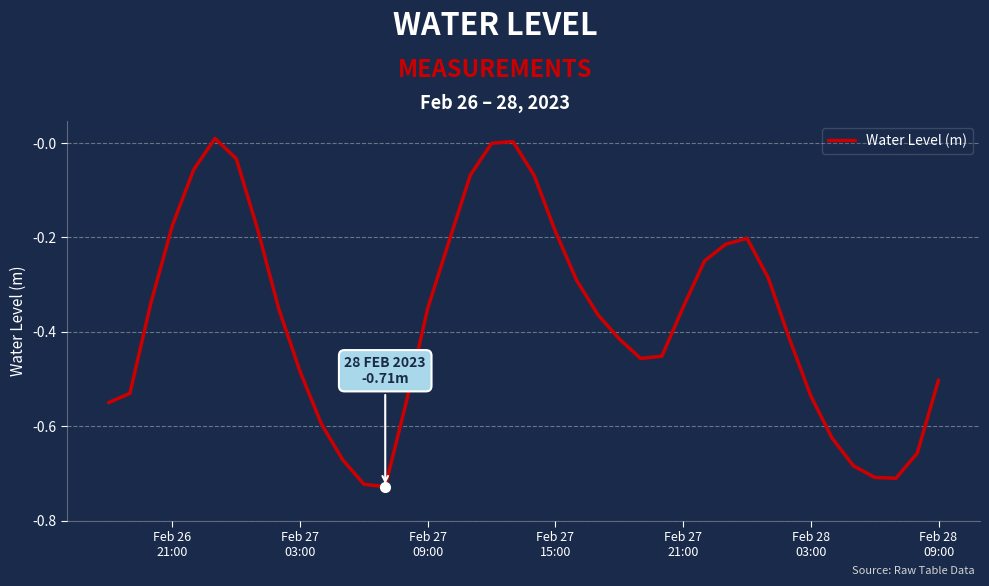

What is the difference between the maximum and minimum values?

0.7